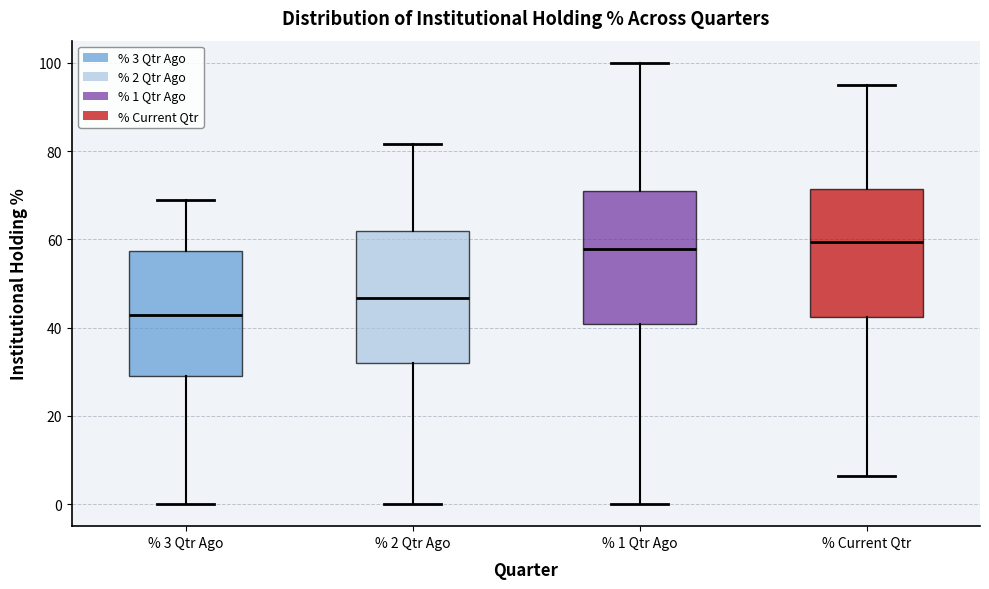

Reading left to right, transcribe this box plot: for each box, give where its median line is, the range the box spans, and where its two whiskers end, as read against the y-axis. The values are not printed on the chart, so give them approximately, as read against the axis.

% 3 Qtr Ago: median 42, box 30 to 58, whiskers 0 to 68
% 2 Qtr Ago: median 46, box 32 to 62, whiskers 0 to 82
% 1 Qtr Ago: median 58, box 40 to 70, whiskers 0 to 100
% Current Qtr: median 60, box 42 to 72, whiskers 6 to 96